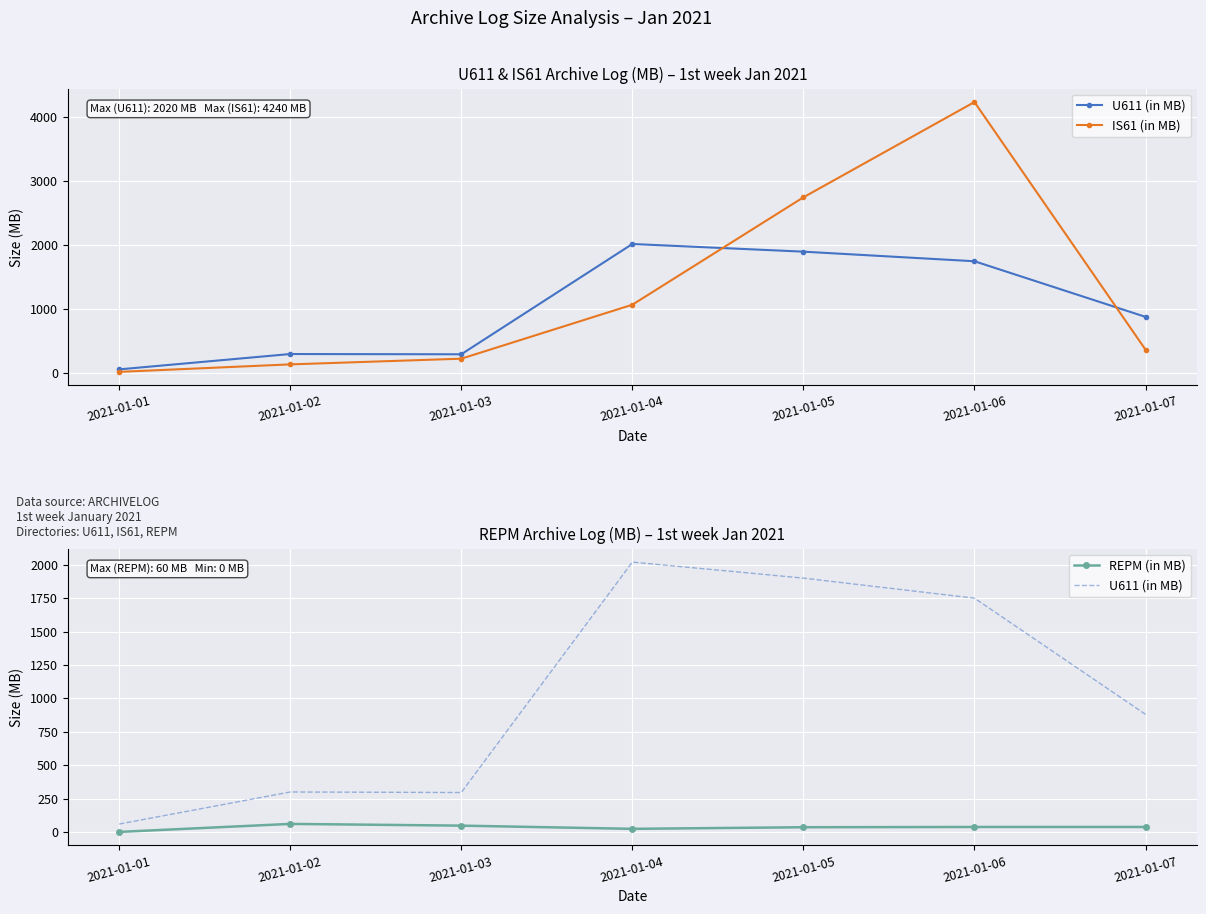

The value of REPM (in MB) at 2021-01-01 is -32.4. True or false?

False